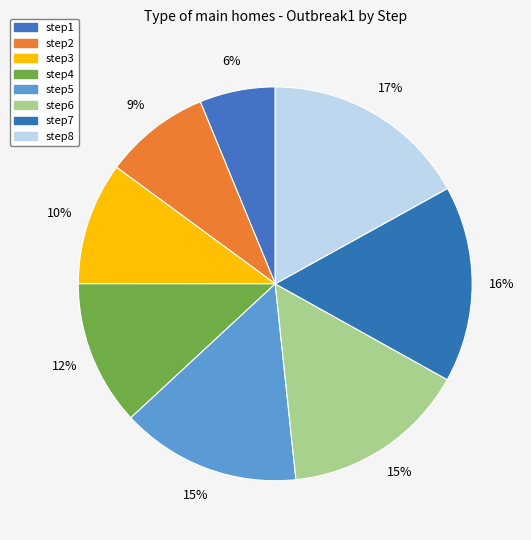

To the nearest percent, what percentage of the pie is step6?

15%